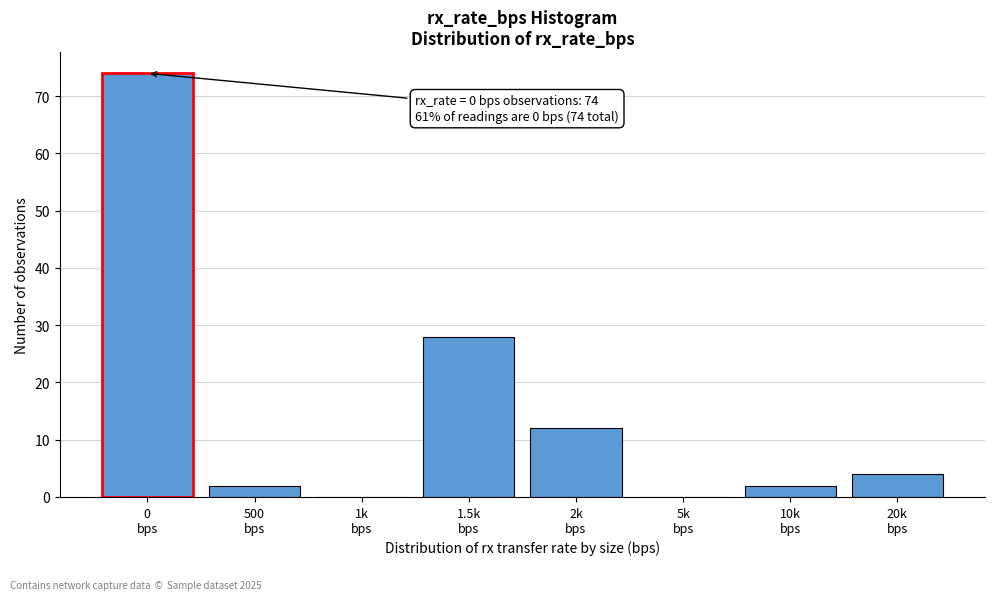

What is the sum of all values?

122